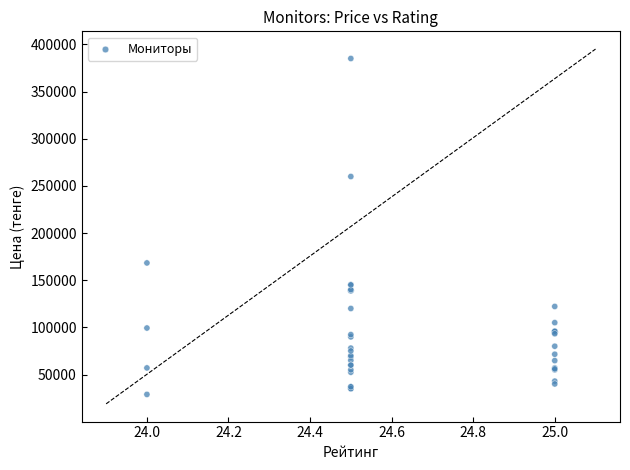

What Y value in the scatter plot is closest to 206949?

168289